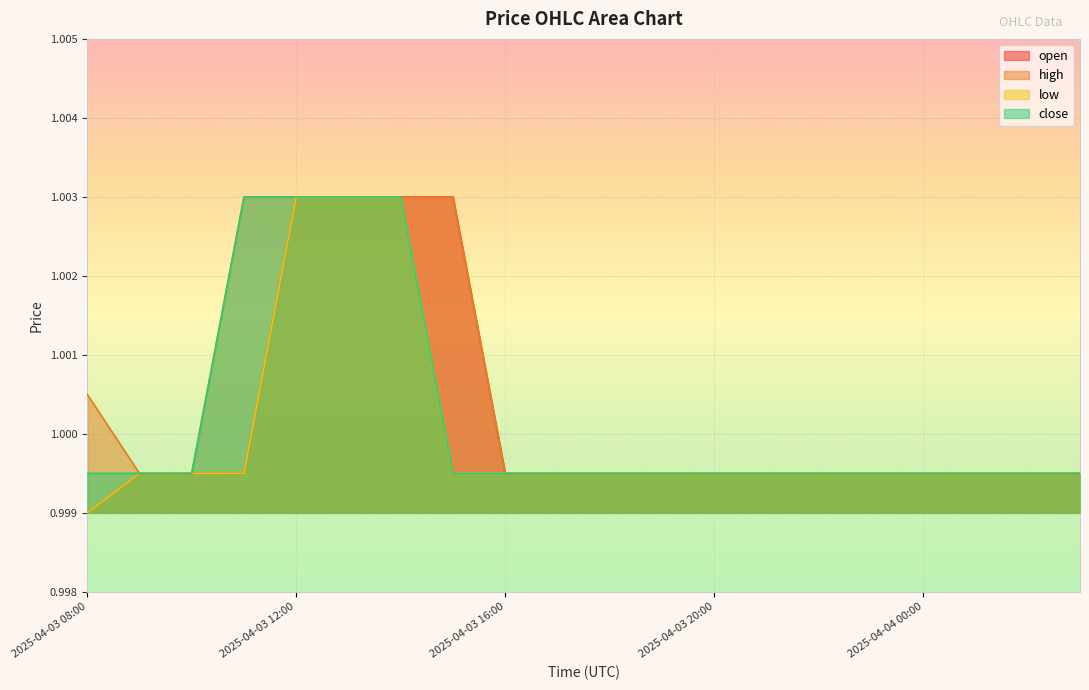

True or false: open and close intersect in this chart.

False